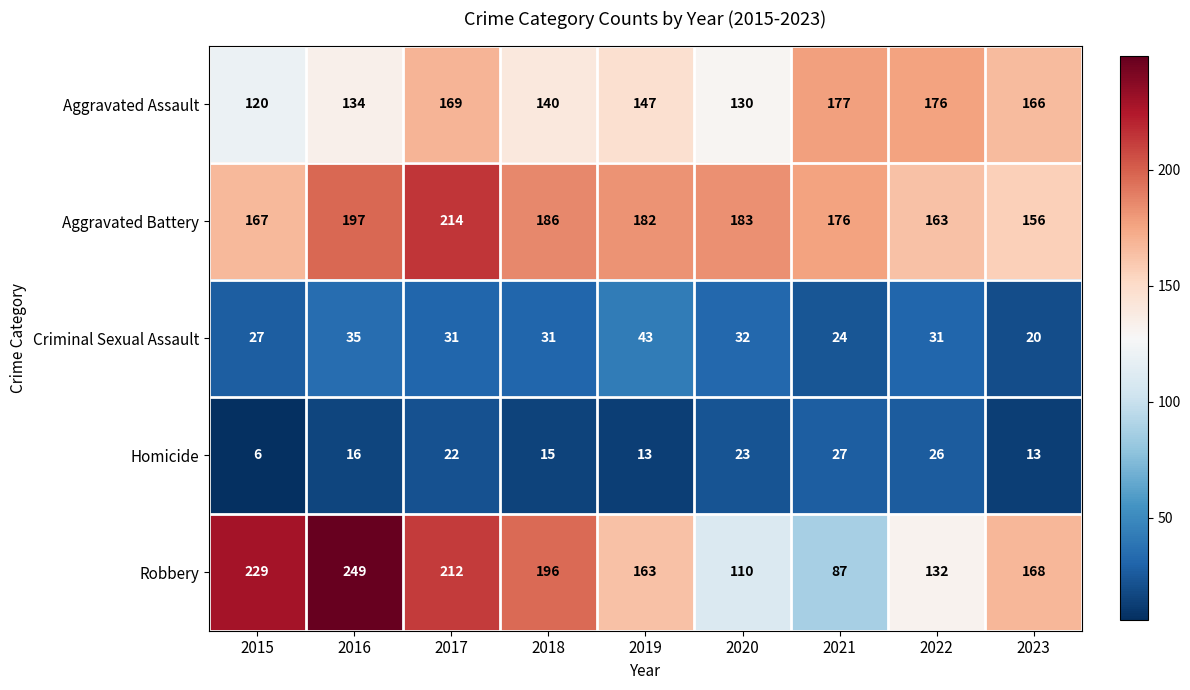

What is the sum of the Aggravated Battery values at 2015 and 2019?

349